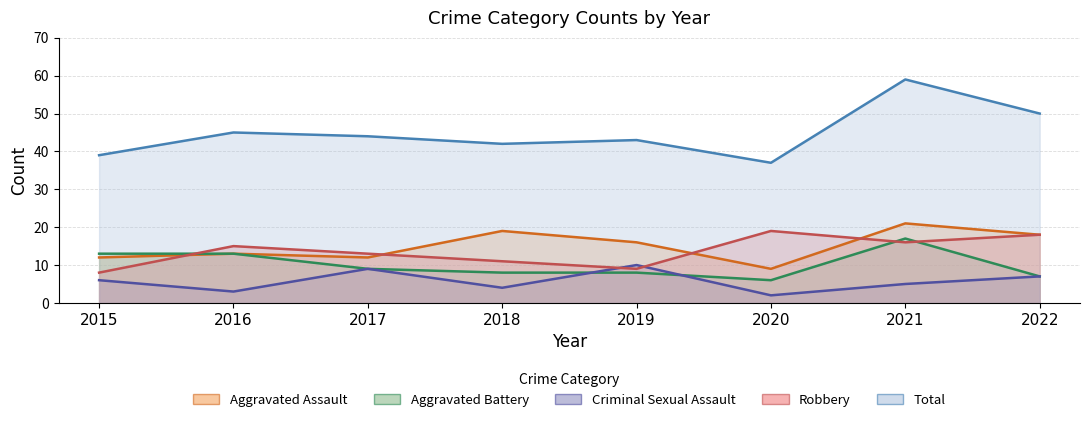

At which label does Robbery reach its peak?

2020